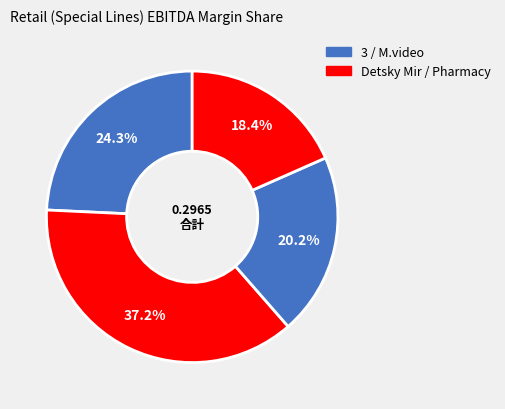

How many slices are in this pie chart?

4